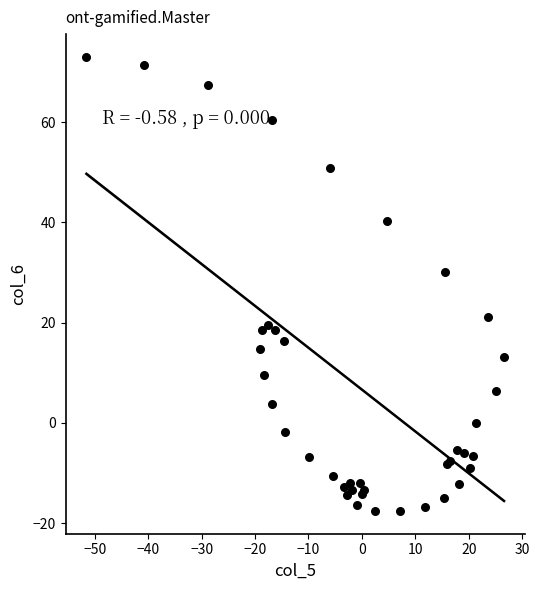

What Y value in the scatter plot is closest to 27?

30.2